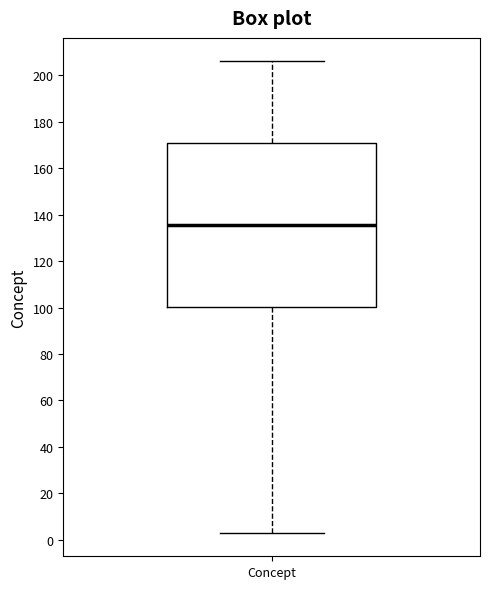

Transcribe this box plot: give where the median line is, the range the box spans, and where the two whiskers end, as read against the y-axis. The values are not printed on the chart, so give them approximately, as read against the axis.

median 136, box 100 to 170, whiskers 4 to 206